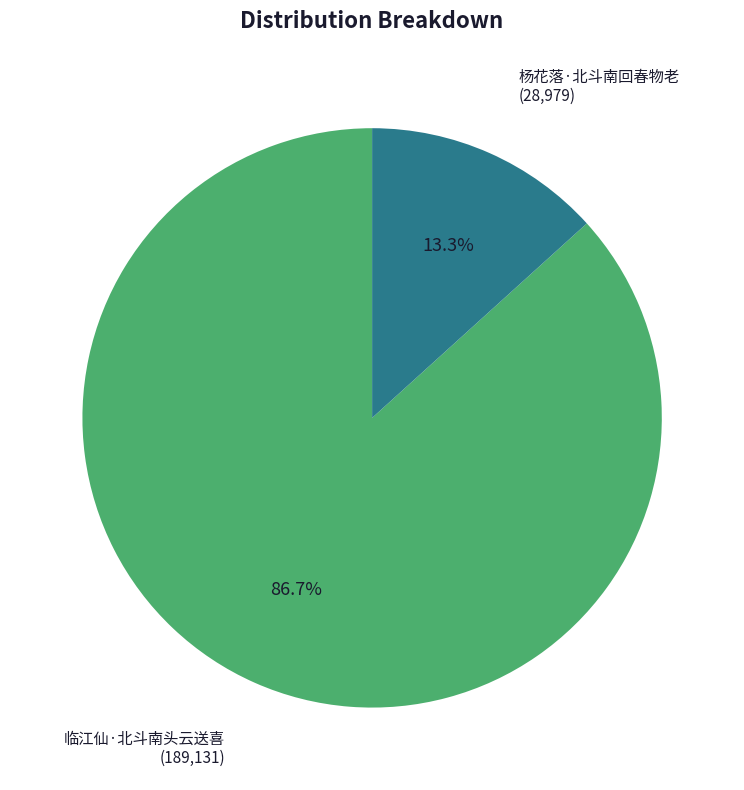

Does any single category account for the majority?

Yes